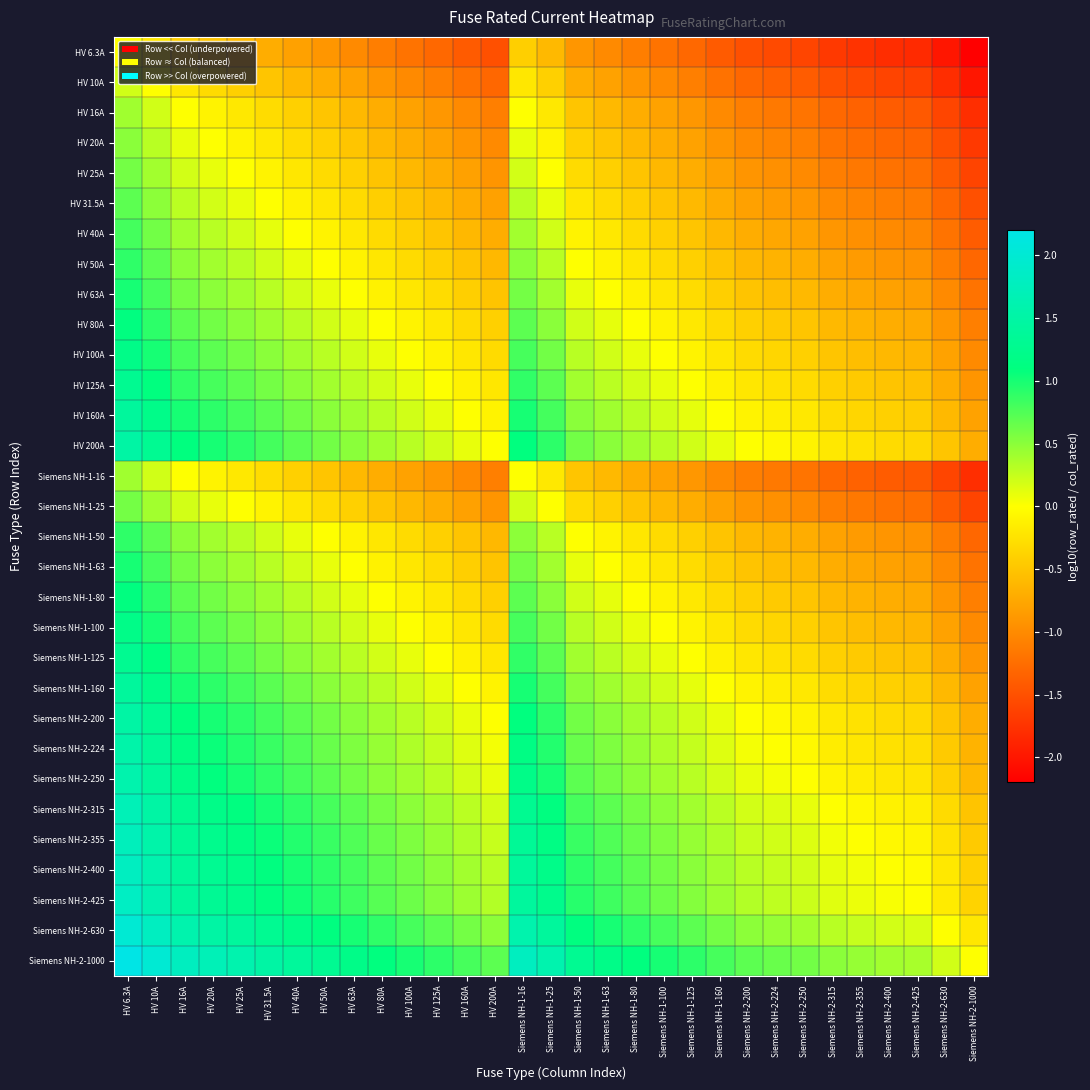

Reading left to right, extract all data points from this chart.

HV 6.3A: HV 6.3A=0.0	HV 10A=-0.2	HV 16A=-0.4	HV 20A=-0.5	HV 25A=-0.6	HV 31.5A=-0.7	HV 40A=-0.8	HV 50A=-0.9	HV 63A=-1.0	HV 80A=-1.1	HV 100A=-1.2	HV 125A=-1.3	HV 160A=-1.4	HV 200A=-1.5	Siemens NH-1-16=-0.4	Siemens NH-1-25=-0.6	Siemens NH-1-50=-0.9	Siemens NH-1-63=-1.0	Siemens NH-1-80=-1.1	Siemens NH-1-100=-1.2	Siemens NH-1-125=-1.3	Siemens NH-1-160=-1.4	Siemens NH-2-200=-1.5	Siemens NH-2-224=-1.6	Siemens NH-2-250=-1.6	Siemens NH-2-315=-1.7	Siemens NH-2-355=-1.8	Siemens NH-2-400=-1.8	Siemens NH-2-425=-1.8	Siemens NH-2-630=-2.0	Siemens NH-2-1000=-2.2
HV 10A: HV 6.3A=0.2	HV 10A=0.0	HV 16A=-0.2	HV 20A=-0.3	HV 25A=-0.4	HV 31.5A=-0.5	HV 40A=-0.6	HV 50A=-0.7	HV 63A=-0.8	HV 80A=-0.9	HV 100A=-1.0	HV 125A=-1.1	HV 160A=-1.2	HV 200A=-1.3	Siemens NH-1-16=-0.2	Siemens NH-1-25=-0.4	Siemens NH-1-50=-0.7	Siemens NH-1-63=-0.8	Siemens NH-1-80=-0.9	Siemens NH-1-100=-1.0	Siemens NH-1-125=-1.1	Siemens NH-1-160=-1.2	Siemens NH-2-200=-1.3	Siemens NH-2-224=-1.4	Siemens NH-2-250=-1.4	Siemens NH-2-315=-1.5	Siemens NH-2-355=-1.6	Siemens NH-2-400=-1.6	Siemens NH-2-425=-1.6	Siemens NH-2-630=-1.8	Siemens NH-2-1000=-2.0
HV 16A: HV 6.3A=0.4	HV 10A=0.2	HV 16A=0.0	HV 20A=-0.1	HV 25A=-0.2	HV 31.5A=-0.3	HV 40A=-0.4	HV 50A=-0.5	HV 63A=-0.6	HV 80A=-0.7	HV 100A=-0.8	HV 125A=-0.9	HV 160A=-1.0	HV 200A=-1.1	Siemens NH-1-16=0.0	Siemens NH-1-25=-0.2	Siemens NH-1-50=-0.5	Siemens NH-1-63=-0.6	Siemens NH-1-80=-0.7	Siemens NH-1-100=-0.8	Siemens NH-1-125=-0.9	Siemens NH-1-160=-1.0	Siemens NH-2-200=-1.1	Siemens NH-2-224=-1.1	Siemens NH-2-250=-1.2	Siemens NH-2-315=-1.3	Siemens NH-2-355=-1.3	Siemens NH-2-400=-1.4	Siemens NH-2-425=-1.4	Siemens NH-2-630=-1.6	Siemens NH-2-1000=-1.8
HV 20A: HV 6.3A=0.5	HV 10A=0.3	HV 16A=0.1	HV 20A=0.0	HV 25A=-0.1	HV 31.5A=-0.2	HV 40A=-0.3	HV 50A=-0.4	HV 63A=-0.5	HV 80A=-0.6	HV 100A=-0.7	HV 125A=-0.8	HV 160A=-0.9	HV 200A=-1.0	Siemens NH-1-16=0.1	Siemens NH-1-25=-0.1	Siemens NH-1-50=-0.4	Siemens NH-1-63=-0.5	Siemens NH-1-80=-0.6	Siemens NH-1-100=-0.7	Siemens NH-1-125=-0.8	Siemens NH-1-160=-0.9	Siemens NH-2-200=-1.0	Siemens NH-2-224=-1.0	Siemens NH-2-250=-1.1	Siemens NH-2-315=-1.2	Siemens NH-2-355=-1.2	Siemens NH-2-400=-1.3	Siemens NH-2-425=-1.3	Siemens NH-2-630=-1.5	Siemens NH-2-1000=-1.7
HV 25A: HV 6.3A=0.6	HV 10A=0.4	HV 16A=0.2	HV 20A=0.1	HV 25A=0.0	HV 31.5A=-0.1	HV 40A=-0.2	HV 50A=-0.3	HV 63A=-0.4	HV 80A=-0.5	HV 100A=-0.6	HV 125A=-0.7	HV 160A=-0.8	HV 200A=-0.9	Siemens NH-1-16=0.2	Siemens NH-1-25=0.0	Siemens NH-1-50=-0.3	Siemens NH-1-63=-0.4	Siemens NH-1-80=-0.5	Siemens NH-1-100=-0.6	Siemens NH-1-125=-0.7	Siemens NH-1-160=-0.8	Siemens NH-2-200=-0.9	Siemens NH-2-224=-1.0	Siemens NH-2-250=-1.0	Siemens NH-2-315=-1.1	Siemens NH-2-355=-1.2	Siemens NH-2-400=-1.2	Siemens NH-2-425=-1.2	Siemens NH-2-630=-1.4	Siemens NH-2-1000=-1.6
HV 31.5A: HV 6.3A=0.7	HV 10A=0.5	HV 16A=0.3	HV 20A=0.2	HV 25A=0.1	HV 31.5A=0.0	HV 40A=-0.1	HV 50A=-0.2	HV 63A=-0.3	HV 80A=-0.4	HV 100A=-0.5	HV 125A=-0.6	HV 160A=-0.7	HV 200A=-0.8	Siemens NH-1-16=0.3	Siemens NH-1-25=0.1	Siemens NH-1-50=-0.2	Siemens NH-1-63=-0.3	Siemens NH-1-80=-0.4	Siemens NH-1-100=-0.5	Siemens NH-1-125=-0.6	Siemens NH-1-160=-0.7	Siemens NH-2-200=-0.8	Siemens NH-2-224=-0.9	Siemens NH-2-250=-0.9	Siemens NH-2-315=-1.0	Siemens NH-2-355=-1.1	Siemens NH-2-400=-1.1	Siemens NH-2-425=-1.1	Siemens NH-2-630=-1.3	Siemens NH-2-1000=-1.5
HV 40A: HV 6.3A=0.8	HV 10A=0.6	HV 16A=0.4	HV 20A=0.3	HV 25A=0.2	HV 31.5A=0.1	HV 40A=0.0	HV 50A=-0.1	HV 63A=-0.2	HV 80A=-0.3	HV 100A=-0.4	HV 125A=-0.5	HV 160A=-0.6	HV 200A=-0.7	Siemens NH-1-16=0.4	Siemens NH-1-25=0.2	Siemens NH-1-50=-0.1	Siemens NH-1-63=-0.2	Siemens NH-1-80=-0.3	Siemens NH-1-100=-0.4	Siemens NH-1-125=-0.5	Siemens NH-1-160=-0.6	Siemens NH-2-200=-0.7	Siemens NH-2-224=-0.7	Siemens NH-2-250=-0.8	Siemens NH-2-315=-0.9	Siemens NH-2-355=-0.9	Siemens NH-2-400=-1.0	Siemens NH-2-425=-1.0	Siemens NH-2-630=-1.2	Siemens NH-2-1000=-1.4
HV 50A: HV 6.3A=0.9	HV 10A=0.7	HV 16A=0.5	HV 20A=0.4	HV 25A=0.3	HV 31.5A=0.2	HV 40A=0.1	HV 50A=0.0	HV 63A=-0.1	HV 80A=-0.2	HV 100A=-0.3	HV 125A=-0.4	HV 160A=-0.5	HV 200A=-0.6	Siemens NH-1-16=0.5	Siemens NH-1-25=0.3	Siemens NH-1-50=0.0	Siemens NH-1-63=-0.1	Siemens NH-1-80=-0.2	Siemens NH-1-100=-0.3	Siemens NH-1-125=-0.4	Siemens NH-1-160=-0.5	Siemens NH-2-200=-0.6	Siemens NH-2-224=-0.7	Siemens NH-2-250=-0.7	Siemens NH-2-315=-0.8	Siemens NH-2-355=-0.9	Siemens NH-2-400=-0.9	Siemens NH-2-425=-0.9	Siemens NH-2-630=-1.1	Siemens NH-2-1000=-1.3
HV 63A: HV 6.3A=1.0	HV 10A=0.8	HV 16A=0.6	HV 20A=0.5	HV 25A=0.4	HV 31.5A=0.3	HV 40A=0.2	HV 50A=0.1	HV 63A=0.0	HV 80A=-0.1	HV 100A=-0.2	HV 125A=-0.3	HV 160A=-0.4	HV 200A=-0.5	Siemens NH-1-16=0.6	Siemens NH-1-25=0.4	Siemens NH-1-50=0.1	Siemens NH-1-63=0.0	Siemens NH-1-80=-0.1	Siemens NH-1-100=-0.2	Siemens NH-1-125=-0.3	Siemens NH-1-160=-0.4	Siemens NH-2-200=-0.5	Siemens NH-2-224=-0.6	Siemens NH-2-250=-0.6	Siemens NH-2-315=-0.7	Siemens NH-2-355=-0.8	Siemens NH-2-400=-0.8	Siemens NH-2-425=-0.8	Siemens NH-2-630=-1.0	Siemens NH-2-1000=-1.2
HV 80A: HV 6.3A=1.1	HV 10A=0.9	HV 16A=0.7	HV 20A=0.6	HV 25A=0.5	HV 31.5A=0.4	HV 40A=0.3	HV 50A=0.2	HV 63A=0.1	HV 80A=0.0	HV 100A=-0.1	HV 125A=-0.2	HV 160A=-0.3	HV 200A=-0.4	Siemens NH-1-16=0.7	Siemens NH-1-25=0.5	Siemens NH-1-50=0.2	Siemens NH-1-63=0.1	Siemens NH-1-80=0.0	Siemens NH-1-100=-0.1	Siemens NH-1-125=-0.2	Siemens NH-1-160=-0.3	Siemens NH-2-200=-0.4	Siemens NH-2-224=-0.4	Siemens NH-2-250=-0.5	Siemens NH-2-315=-0.6	Siemens NH-2-355=-0.6	Siemens NH-2-400=-0.7	Siemens NH-2-425=-0.7	Siemens NH-2-630=-0.9	Siemens NH-2-1000=-1.1
HV 100A: HV 6.3A=1.2	HV 10A=1.0	HV 16A=0.8	HV 20A=0.7	HV 25A=0.6	HV 31.5A=0.5	HV 40A=0.4	HV 50A=0.3	HV 63A=0.2	HV 80A=0.1	HV 100A=0.0	HV 125A=-0.1	HV 160A=-0.2	HV 200A=-0.3	Siemens NH-1-16=0.8	Siemens NH-1-25=0.6	Siemens NH-1-50=0.3	Siemens NH-1-63=0.2	Siemens NH-1-80=0.1	Siemens NH-1-100=0.0	Siemens NH-1-125=-0.1	Siemens NH-1-160=-0.2	Siemens NH-2-200=-0.3	Siemens NH-2-224=-0.4	Siemens NH-2-250=-0.4	Siemens NH-2-315=-0.5	Siemens NH-2-355=-0.6	Siemens NH-2-400=-0.6	Siemens NH-2-425=-0.6	Siemens NH-2-630=-0.8	Siemens NH-2-1000=-1.0
HV 125A: HV 6.3A=1.3	HV 10A=1.1	HV 16A=0.9	HV 20A=0.8	HV 25A=0.7	HV 31.5A=0.6	HV 40A=0.5	HV 50A=0.4	HV 63A=0.3	HV 80A=0.2	HV 100A=0.1	HV 125A=0.0	HV 160A=-0.1	HV 200A=-0.2	Siemens NH-1-16=0.9	Siemens NH-1-25=0.7	Siemens NH-1-50=0.4	Siemens NH-1-63=0.3	Siemens NH-1-80=0.2	Siemens NH-1-100=0.1	Siemens NH-1-125=0.0	Siemens NH-1-160=-0.1	Siemens NH-2-200=-0.2	Siemens NH-2-224=-0.3	Siemens NH-2-250=-0.3	Siemens NH-2-315=-0.4	Siemens NH-2-355=-0.5	Siemens NH-2-400=-0.5	Siemens NH-2-425=-0.5	Siemens NH-2-630=-0.7	Siemens NH-2-1000=-0.9
HV 160A: HV 6.3A=1.4	HV 10A=1.2	HV 16A=1.0	HV 20A=0.9	HV 25A=0.8	HV 31.5A=0.7	HV 40A=0.6	HV 50A=0.5	HV 63A=0.4	HV 80A=0.3	HV 100A=0.2	HV 125A=0.1	HV 160A=0.0	HV 200A=-0.1	Siemens NH-1-16=1.0	Siemens NH-1-25=0.8	Siemens NH-1-50=0.5	Siemens NH-1-63=0.4	Siemens NH-1-80=0.3	Siemens NH-1-100=0.2	Siemens NH-1-125=0.1	Siemens NH-1-160=0.0	Siemens NH-2-200=-0.1	Siemens NH-2-224=-0.1	Siemens NH-2-250=-0.2	Siemens NH-2-315=-0.3	Siemens NH-2-355=-0.3	Siemens NH-2-400=-0.4	Siemens NH-2-425=-0.4	Siemens NH-2-630=-0.6	Siemens NH-2-1000=-0.8
HV 200A: HV 6.3A=1.5	HV 10A=1.3	HV 16A=1.1	HV 20A=1.0	HV 25A=0.9	HV 31.5A=0.8	HV 40A=0.7	HV 50A=0.6	HV 63A=0.5	HV 80A=0.4	HV 100A=0.3	HV 125A=0.2	HV 160A=0.1	HV 200A=0.0	Siemens NH-1-16=1.1	Siemens NH-1-25=0.9	Siemens NH-1-50=0.6	Siemens NH-1-63=0.5	Siemens NH-1-80=0.4	Siemens NH-1-100=0.3	Siemens NH-1-125=0.2	Siemens NH-1-160=0.1	Siemens NH-2-200=0.0	Siemens NH-2-224=-0.0	Siemens NH-2-250=-0.1	Siemens NH-2-315=-0.2	Siemens NH-2-355=-0.2	Siemens NH-2-400=-0.3	Siemens NH-2-425=-0.3	Siemens NH-2-630=-0.5	Siemens NH-2-1000=-0.7
Siemens NH-1-16: HV 6.3A=0.4	HV 10A=0.2	HV 16A=0.0	HV 20A=-0.1	HV 25A=-0.2	HV 31.5A=-0.3	HV 40A=-0.4	HV 50A=-0.5	HV 63A=-0.6	HV 80A=-0.7	HV 100A=-0.8	HV 125A=-0.9	HV 160A=-1.0	HV 200A=-1.1	Siemens NH-1-16=0.0	Siemens NH-1-25=-0.2	Siemens NH-1-50=-0.5	Siemens NH-1-63=-0.6	Siemens NH-1-80=-0.7	Siemens NH-1-100=-0.8	Siemens NH-1-125=-0.9	Siemens NH-1-160=-1.0	Siemens NH-2-200=-1.1	Siemens NH-2-224=-1.1	Siemens NH-2-250=-1.2	Siemens NH-2-315=-1.3	Siemens NH-2-355=-1.3	Siemens NH-2-400=-1.4	Siemens NH-2-425=-1.4	Siemens NH-2-630=-1.6	Siemens NH-2-1000=-1.8
Siemens NH-1-25: HV 6.3A=0.6	HV 10A=0.4	HV 16A=0.2	HV 20A=0.1	HV 25A=0.0	HV 31.5A=-0.1	HV 40A=-0.2	HV 50A=-0.3	HV 63A=-0.4	HV 80A=-0.5	HV 100A=-0.6	HV 125A=-0.7	HV 160A=-0.8	HV 200A=-0.9	Siemens NH-1-16=0.2	Siemens NH-1-25=0.0	Siemens NH-1-50=-0.3	Siemens NH-1-63=-0.4	Siemens NH-1-80=-0.5	Siemens NH-1-100=-0.6	Siemens NH-1-125=-0.7	Siemens NH-1-160=-0.8	Siemens NH-2-200=-0.9	Siemens NH-2-224=-1.0	Siemens NH-2-250=-1.0	Siemens NH-2-315=-1.1	Siemens NH-2-355=-1.2	Siemens NH-2-400=-1.2	Siemens NH-2-425=-1.2	Siemens NH-2-630=-1.4	Siemens NH-2-1000=-1.6
Siemens NH-1-50: HV 6.3A=0.9	HV 10A=0.7	HV 16A=0.5	HV 20A=0.4	HV 25A=0.3	HV 31.5A=0.2	HV 40A=0.1	HV 50A=0.0	HV 63A=-0.1	HV 80A=-0.2	HV 100A=-0.3	HV 125A=-0.4	HV 160A=-0.5	HV 200A=-0.6	Siemens NH-1-16=0.5	Siemens NH-1-25=0.3	Siemens NH-1-50=0.0	Siemens NH-1-63=-0.1	Siemens NH-1-80=-0.2	Siemens NH-1-100=-0.3	Siemens NH-1-125=-0.4	Siemens NH-1-160=-0.5	Siemens NH-2-200=-0.6	Siemens NH-2-224=-0.7	Siemens NH-2-250=-0.7	Siemens NH-2-315=-0.8	Siemens NH-2-355=-0.9	Siemens NH-2-400=-0.9	Siemens NH-2-425=-0.9	Siemens NH-2-630=-1.1	Siemens NH-2-1000=-1.3
Siemens NH-1-63: HV 6.3A=1.0	HV 10A=0.8	HV 16A=0.6	HV 20A=0.5	HV 25A=0.4	HV 31.5A=0.3	HV 40A=0.2	HV 50A=0.1	HV 63A=0.0	HV 80A=-0.1	HV 100A=-0.2	HV 125A=-0.3	HV 160A=-0.4	HV 200A=-0.5	Siemens NH-1-16=0.6	Siemens NH-1-25=0.4	Siemens NH-1-50=0.1	Siemens NH-1-63=0.0	Siemens NH-1-80=-0.1	Siemens NH-1-100=-0.2	Siemens NH-1-125=-0.3	Siemens NH-1-160=-0.4	Siemens NH-2-200=-0.5	Siemens NH-2-224=-0.6	Siemens NH-2-250=-0.6	Siemens NH-2-315=-0.7	Siemens NH-2-355=-0.8	Siemens NH-2-400=-0.8	Siemens NH-2-425=-0.8	Siemens NH-2-630=-1.0	Siemens NH-2-1000=-1.2
Siemens NH-1-80: HV 6.3A=1.1	HV 10A=0.9	HV 16A=0.7	HV 20A=0.6	HV 25A=0.5	HV 31.5A=0.4	HV 40A=0.3	HV 50A=0.2	HV 63A=0.1	HV 80A=0.0	HV 100A=-0.1	HV 125A=-0.2	HV 160A=-0.3	HV 200A=-0.4	Siemens NH-1-16=0.7	Siemens NH-1-25=0.5	Siemens NH-1-50=0.2	Siemens NH-1-63=0.1	Siemens NH-1-80=0.0	Siemens NH-1-100=-0.1	Siemens NH-1-125=-0.2	Siemens NH-1-160=-0.3	Siemens NH-2-200=-0.4	Siemens NH-2-224=-0.4	Siemens NH-2-250=-0.5	Siemens NH-2-315=-0.6	Siemens NH-2-355=-0.6	Siemens NH-2-400=-0.7	Siemens NH-2-425=-0.7	Siemens NH-2-630=-0.9	Siemens NH-2-1000=-1.1
Siemens NH-1-100: HV 6.3A=1.2	HV 10A=1.0	HV 16A=0.8	HV 20A=0.7	HV 25A=0.6	HV 31.5A=0.5	HV 40A=0.4	HV 50A=0.3	HV 63A=0.2	HV 80A=0.1	HV 100A=0.0	HV 125A=-0.1	HV 160A=-0.2	HV 200A=-0.3	Siemens NH-1-16=0.8	Siemens NH-1-25=0.6	Siemens NH-1-50=0.3	Siemens NH-1-63=0.2	Siemens NH-1-80=0.1	Siemens NH-1-100=0.0	Siemens NH-1-125=-0.1	Siemens NH-1-160=-0.2	Siemens NH-2-200=-0.3	Siemens NH-2-224=-0.4	Siemens NH-2-250=-0.4	Siemens NH-2-315=-0.5	Siemens NH-2-355=-0.6	Siemens NH-2-400=-0.6	Siemens NH-2-425=-0.6	Siemens NH-2-630=-0.8	Siemens NH-2-1000=-1.0
Siemens NH-1-125: HV 6.3A=1.3	HV 10A=1.1	HV 16A=0.9	HV 20A=0.8	HV 25A=0.7	HV 31.5A=0.6	HV 40A=0.5	HV 50A=0.4	HV 63A=0.3	HV 80A=0.2	HV 100A=0.1	HV 125A=0.0	HV 160A=-0.1	HV 200A=-0.2	Siemens NH-1-16=0.9	Siemens NH-1-25=0.7	Siemens NH-1-50=0.4	Siemens NH-1-63=0.3	Siemens NH-1-80=0.2	Siemens NH-1-100=0.1	Siemens NH-1-125=0.0	Siemens NH-1-160=-0.1	Siemens NH-2-200=-0.2	Siemens NH-2-224=-0.3	Siemens NH-2-250=-0.3	Siemens NH-2-315=-0.4	Siemens NH-2-355=-0.5	Siemens NH-2-400=-0.5	Siemens NH-2-425=-0.5	Siemens NH-2-630=-0.7	Siemens NH-2-1000=-0.9
Siemens NH-1-160: HV 6.3A=1.4	HV 10A=1.2	HV 16A=1.0	HV 20A=0.9	HV 25A=0.8	HV 31.5A=0.7	HV 40A=0.6	HV 50A=0.5	HV 63A=0.4	HV 80A=0.3	HV 100A=0.2	HV 125A=0.1	HV 160A=0.0	HV 200A=-0.1	Siemens NH-1-16=1.0	Siemens NH-1-25=0.8	Siemens NH-1-50=0.5	Siemens NH-1-63=0.4	Siemens NH-1-80=0.3	Siemens NH-1-100=0.2	Siemens NH-1-125=0.1	Siemens NH-1-160=0.0	Siemens NH-2-200=-0.1	Siemens NH-2-224=-0.1	Siemens NH-2-250=-0.2	Siemens NH-2-315=-0.3	Siemens NH-2-355=-0.3	Siemens NH-2-400=-0.4	Siemens NH-2-425=-0.4	Siemens NH-2-630=-0.6	Siemens NH-2-1000=-0.8
Siemens NH-2-200: HV 6.3A=1.5	HV 10A=1.3	HV 16A=1.1	HV 20A=1.0	HV 25A=0.9	HV 31.5A=0.8	HV 40A=0.7	HV 50A=0.6	HV 63A=0.5	HV 80A=0.4	HV 100A=0.3	HV 125A=0.2	HV 160A=0.1	HV 200A=0.0	Siemens NH-1-16=1.1	Siemens NH-1-25=0.9	Siemens NH-1-50=0.6	Siemens NH-1-63=0.5	Siemens NH-1-80=0.4	Siemens NH-1-100=0.3	Siemens NH-1-125=0.2	Siemens NH-1-160=0.1	Siemens NH-2-200=0.0	Siemens NH-2-224=-0.0	Siemens NH-2-250=-0.1	Siemens NH-2-315=-0.2	Siemens NH-2-355=-0.2	Siemens NH-2-400=-0.3	Siemens NH-2-425=-0.3	Siemens NH-2-630=-0.5	Siemens NH-2-1000=-0.7
Siemens NH-2-224: HV 6.3A=1.6	HV 10A=1.4	HV 16A=1.1	HV 20A=1.0	HV 25A=1.0	HV 31.5A=0.9	HV 40A=0.7	HV 50A=0.7	HV 63A=0.6	HV 80A=0.4	HV 100A=0.4	HV 125A=0.3	HV 160A=0.1	HV 200A=0.0	Siemens NH-1-16=1.1	Siemens NH-1-25=1.0	Siemens NH-1-50=0.7	Siemens NH-1-63=0.6	Siemens NH-1-80=0.4	Siemens NH-1-100=0.4	Siemens NH-1-125=0.3	Siemens NH-1-160=0.1	Siemens NH-2-200=0.0	Siemens NH-2-224=0.0	Siemens NH-2-250=-0.0	Siemens NH-2-315=-0.1	Siemens NH-2-355=-0.2	Siemens NH-2-400=-0.3	Siemens NH-2-425=-0.3	Siemens NH-2-630=-0.4	Siemens NH-2-1000=-0.6
Siemens NH-2-250: HV 6.3A=1.6	HV 10A=1.4	HV 16A=1.2	HV 20A=1.1	HV 25A=1.0	HV 31.5A=0.9	HV 40A=0.8	HV 50A=0.7	HV 63A=0.6	HV 80A=0.5	HV 100A=0.4	HV 125A=0.3	HV 160A=0.2	HV 200A=0.1	Siemens NH-1-16=1.2	Siemens NH-1-25=1.0	Siemens NH-1-50=0.7	Siemens NH-1-63=0.6	Siemens NH-1-80=0.5	Siemens NH-1-100=0.4	Siemens NH-1-125=0.3	Siemens NH-1-160=0.2	Siemens NH-2-200=0.1	Siemens NH-2-224=0.0	Siemens NH-2-250=0.0	Siemens NH-2-315=-0.1	Siemens NH-2-355=-0.2	Siemens NH-2-400=-0.2	Siemens NH-2-425=-0.2	Siemens NH-2-630=-0.4	Siemens NH-2-1000=-0.6
Siemens NH-2-315: HV 6.3A=1.7	HV 10A=1.5	HV 16A=1.3	HV 20A=1.2	HV 25A=1.1	HV 31.5A=1.0	HV 40A=0.9	HV 50A=0.8	HV 63A=0.7	HV 80A=0.6	HV 100A=0.5	HV 125A=0.4	HV 160A=0.3	HV 200A=0.2	Siemens NH-1-16=1.3	Siemens NH-1-25=1.1	Siemens NH-1-50=0.8	Siemens NH-1-63=0.7	Siemens NH-1-80=0.6	Siemens NH-1-100=0.5	Siemens NH-1-125=0.4	Siemens NH-1-160=0.3	Siemens NH-2-200=0.2	Siemens NH-2-224=0.1	Siemens NH-2-250=0.1	Siemens NH-2-315=0.0	Siemens NH-2-355=-0.1	Siemens NH-2-400=-0.1	Siemens NH-2-425=-0.1	Siemens NH-2-630=-0.3	Siemens NH-2-1000=-0.5
Siemens NH-2-355: HV 6.3A=1.8	HV 10A=1.6	HV 16A=1.3	HV 20A=1.2	HV 25A=1.2	HV 31.5A=1.1	HV 40A=0.9	HV 50A=0.9	HV 63A=0.8	HV 80A=0.6	HV 100A=0.6	HV 125A=0.5	HV 160A=0.3	HV 200A=0.2	Siemens NH-1-16=1.3	Siemens NH-1-25=1.2	Siemens NH-1-50=0.9	Siemens NH-1-63=0.8	Siemens NH-1-80=0.6	Siemens NH-1-100=0.6	Siemens NH-1-125=0.5	Siemens NH-1-160=0.3	Siemens NH-2-200=0.2	Siemens NH-2-224=0.2	Siemens NH-2-250=0.2	Siemens NH-2-315=0.1	Siemens NH-2-355=0.0	Siemens NH-2-400=-0.1	Siemens NH-2-425=-0.1	Siemens NH-2-630=-0.2	Siemens NH-2-1000=-0.4
Siemens NH-2-400: HV 6.3A=1.8	HV 10A=1.6	HV 16A=1.4	HV 20A=1.3	HV 25A=1.2	HV 31.5A=1.1	HV 40A=1.0	HV 50A=0.9	HV 63A=0.8	HV 80A=0.7	HV 100A=0.6	HV 125A=0.5	HV 160A=0.4	HV 200A=0.3	Siemens NH-1-16=1.4	Siemens NH-1-25=1.2	Siemens NH-1-50=0.9	Siemens NH-1-63=0.8	Siemens NH-1-80=0.7	Siemens NH-1-100=0.6	Siemens NH-1-125=0.5	Siemens NH-1-160=0.4	Siemens NH-2-200=0.3	Siemens NH-2-224=0.3	Siemens NH-2-250=0.2	Siemens NH-2-315=0.1	Siemens NH-2-355=0.1	Siemens NH-2-400=0.0	Siemens NH-2-425=-0.0	Siemens NH-2-630=-0.2	Siemens NH-2-1000=-0.4
Siemens NH-2-425: HV 6.3A=1.8	HV 10A=1.6	HV 16A=1.4	HV 20A=1.3	HV 25A=1.2	HV 31.5A=1.1	HV 40A=1.0	HV 50A=0.9	HV 63A=0.8	HV 80A=0.7	HV 100A=0.6	HV 125A=0.5	HV 160A=0.4	HV 200A=0.3	Siemens NH-1-16=1.4	Siemens NH-1-25=1.2	Siemens NH-1-50=0.9	Siemens NH-1-63=0.8	Siemens NH-1-80=0.7	Siemens NH-1-100=0.6	Siemens NH-1-125=0.5	Siemens NH-1-160=0.4	Siemens NH-2-200=0.3	Siemens NH-2-224=0.3	Siemens NH-2-250=0.2	Siemens NH-2-315=0.1	Siemens NH-2-355=0.1	Siemens NH-2-400=0.0	Siemens NH-2-425=0.0	Siemens NH-2-630=-0.2	Siemens NH-2-1000=-0.4
Siemens NH-2-630: HV 6.3A=2.0	HV 10A=1.8	HV 16A=1.6	HV 20A=1.5	HV 25A=1.4	HV 31.5A=1.3	HV 40A=1.2	HV 50A=1.1	HV 63A=1.0	HV 80A=0.9	HV 100A=0.8	HV 125A=0.7	HV 160A=0.6	HV 200A=0.5	Siemens NH-1-16=1.6	Siemens NH-1-25=1.4	Siemens NH-1-50=1.1	Siemens NH-1-63=1.0	Siemens NH-1-80=0.9	Siemens NH-1-100=0.8	Siemens NH-1-125=0.7	Siemens NH-1-160=0.6	Siemens NH-2-200=0.5	Siemens NH-2-224=0.4	Siemens NH-2-250=0.4	Siemens NH-2-315=0.3	Siemens NH-2-355=0.2	Siemens NH-2-400=0.2	Siemens NH-2-425=0.2	Siemens NH-2-630=0.0	Siemens NH-2-1000=-0.2
Siemens NH-2-1000: HV 6.3A=2.2	HV 10A=2.0	HV 16A=1.8	HV 20A=1.7	HV 25A=1.6	HV 31.5A=1.5	HV 40A=1.4	HV 50A=1.3	HV 63A=1.2	HV 80A=1.1	HV 100A=1.0	HV 125A=0.9	HV 160A=0.8	HV 200A=0.7	Siemens NH-1-16=1.8	Siemens NH-1-25=1.6	Siemens NH-1-50=1.3	Siemens NH-1-63=1.2	Siemens NH-1-80=1.1	Siemens NH-1-100=1.0	Siemens NH-1-125=0.9	Siemens NH-1-160=0.8	Siemens NH-2-200=0.7	Siemens NH-2-224=0.6	Siemens NH-2-250=0.6	Siemens NH-2-315=0.5	Siemens NH-2-355=0.4	Siemens NH-2-400=0.4	Siemens NH-2-425=0.4	Siemens NH-2-630=0.2	Siemens NH-2-1000=0.0